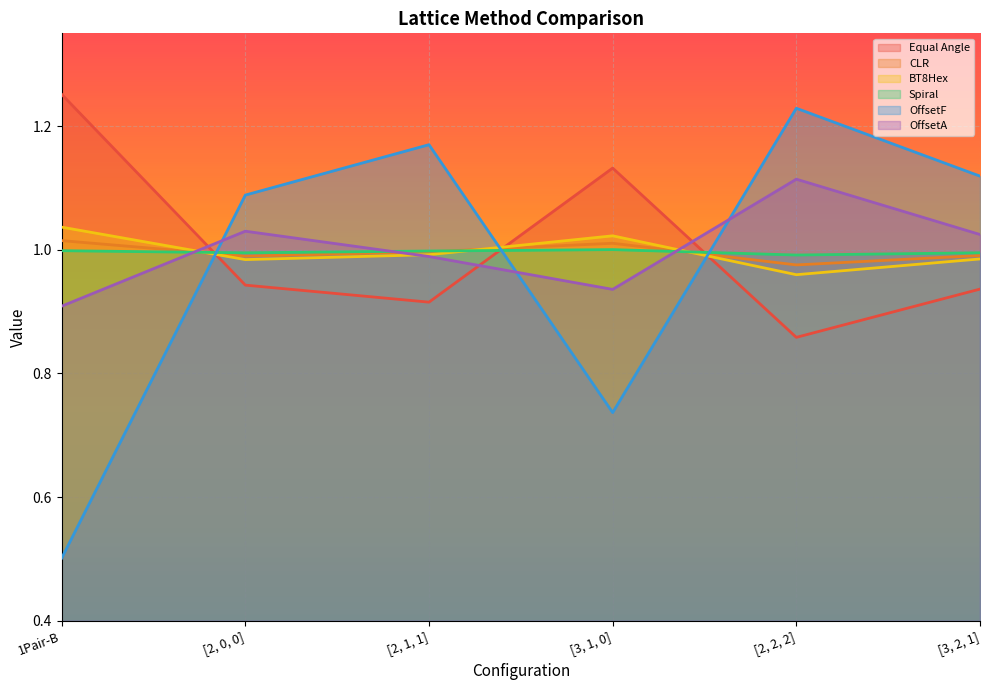

Which series has the largest total across all categories?

Equal Angle